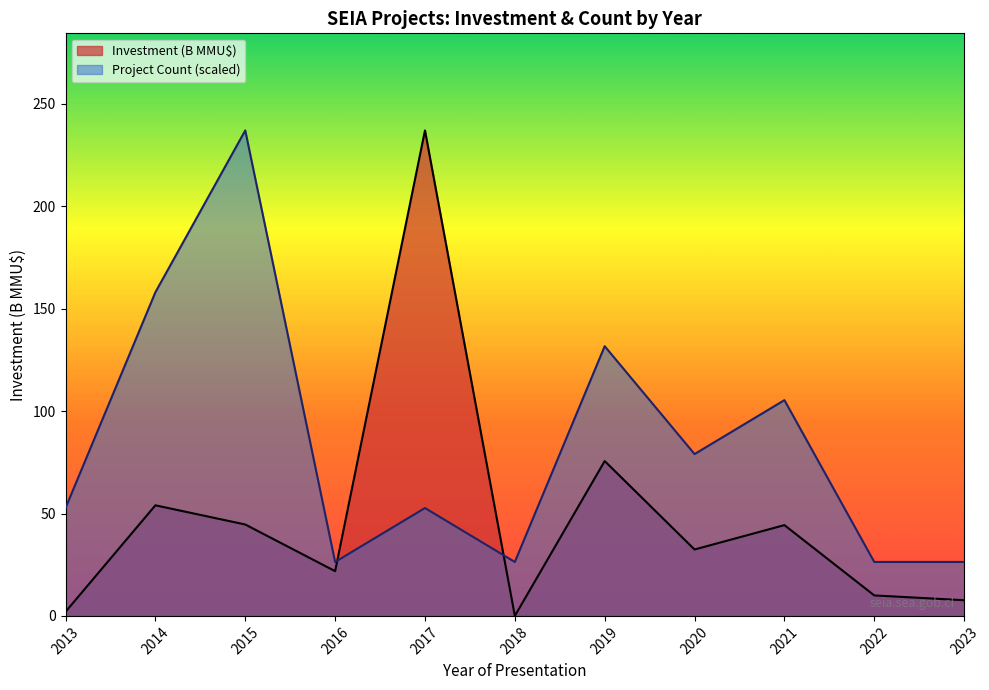

How many times do Investment (B MMU$) and Project Count (scaled) cross each other?

2